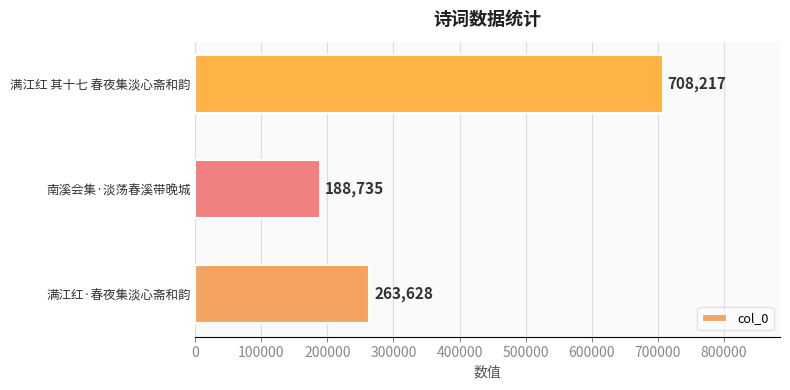

Does the chart contain any negative values?

No